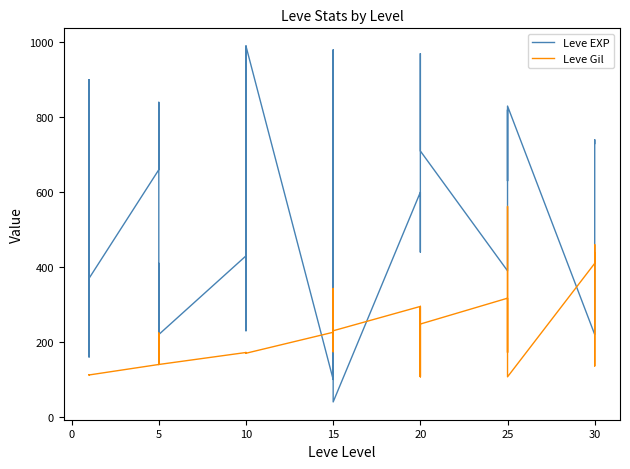

Does the chart have visible grid lines?

No